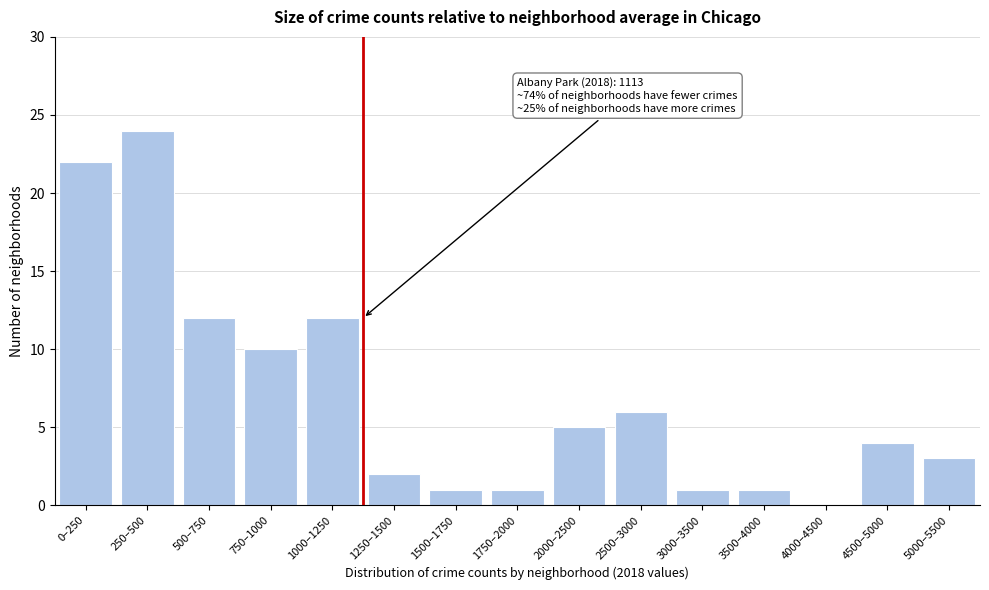

Reading right to left, list all the values displayed in this chart.

5000–5500=3	4500–5000=4	4000–4500=0	3500–4000=1	3000–3500=1	2500–3000=6	2000–2500=5	1750–2000=1	1500–1750=1	1250–1500=2	1000–1250=12	750–1000=10	500–750=12	250–500=24	0–250=22